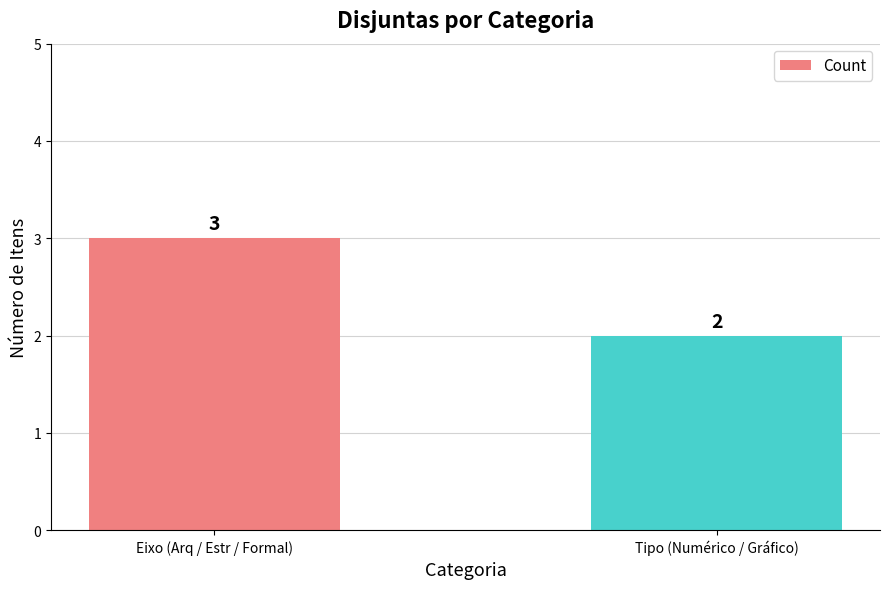

Count the values in the range 2 to 3.

2